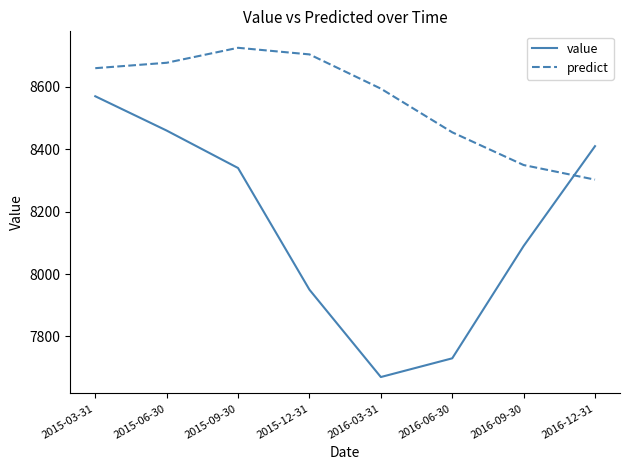

List the series in order of their peak value, lowest first.

value, predict